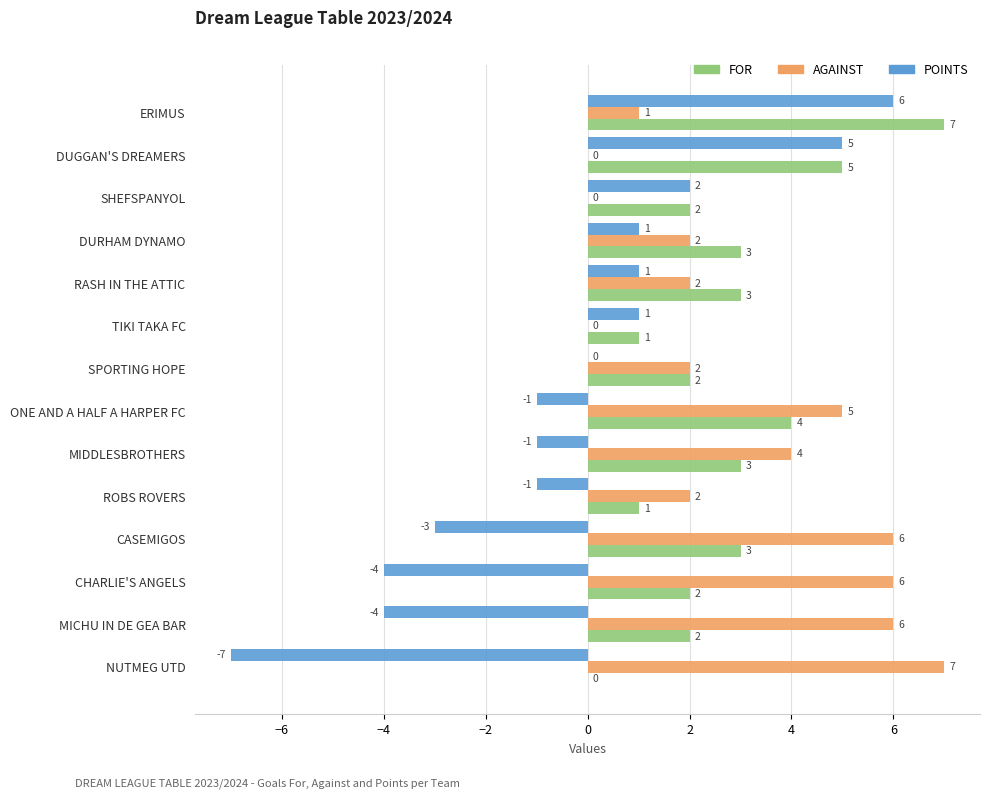

At which label does FOR reach its peak?

ERIMUS